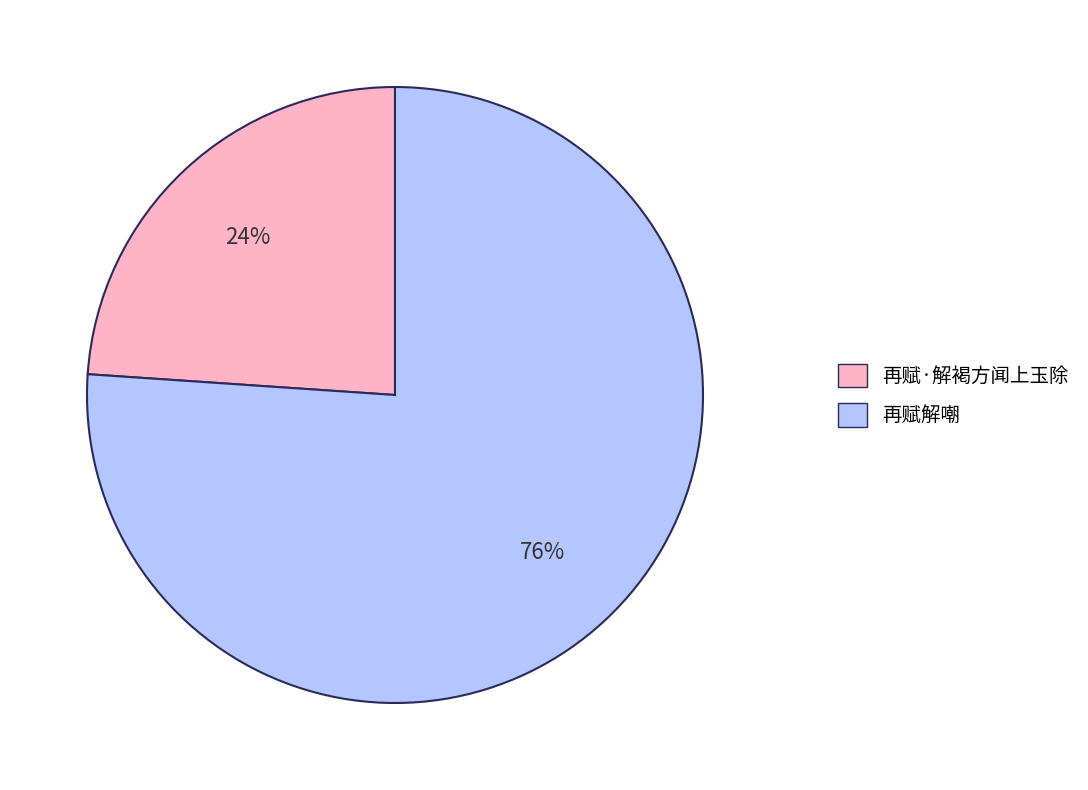

To the nearest percent, what portion does 再赋解嘲 represent?

76%